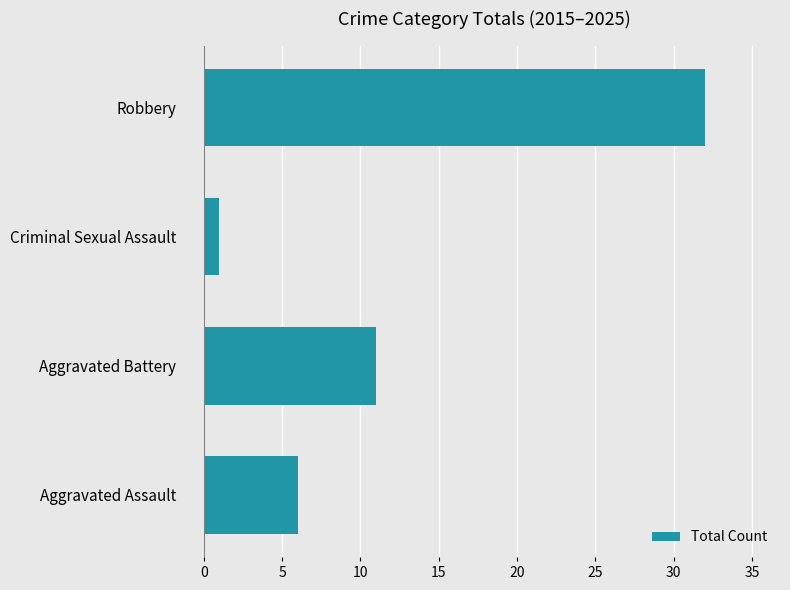

Reading top to bottom, what are all the values shown in this chart?

32	1	11	6